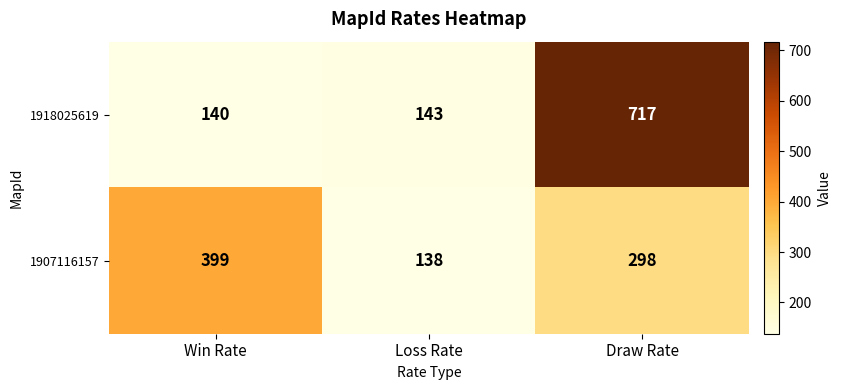

What is the total value across all series at Draw Rate?

1015